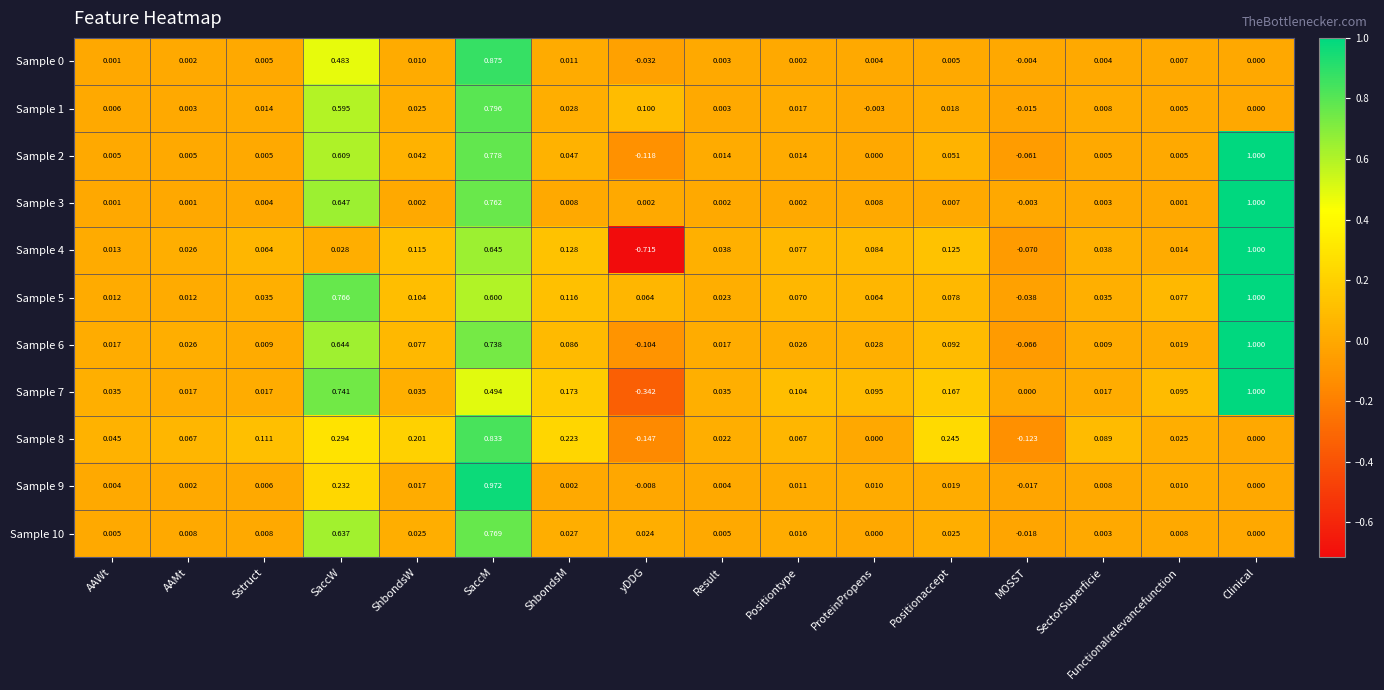

At which label is Sample 7 closest to 0?

MOSST